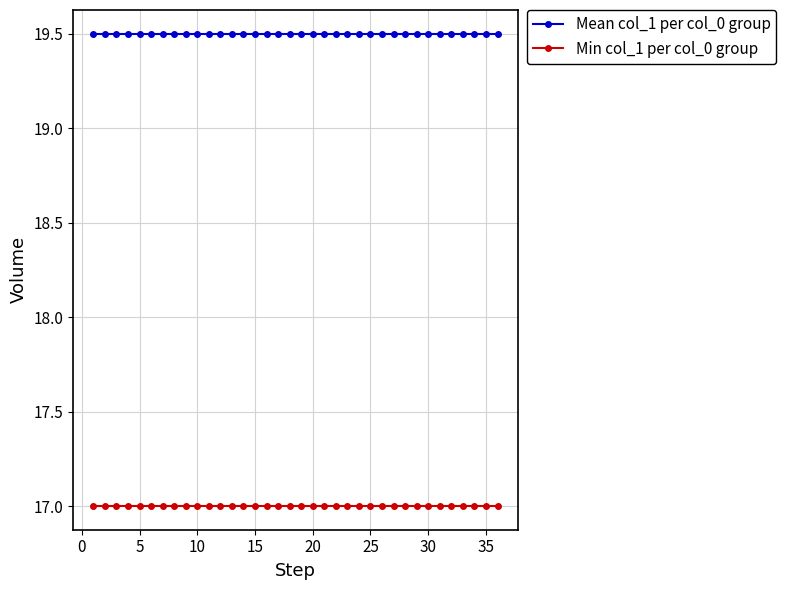

Is this an area chart (filled region under the line)?

No